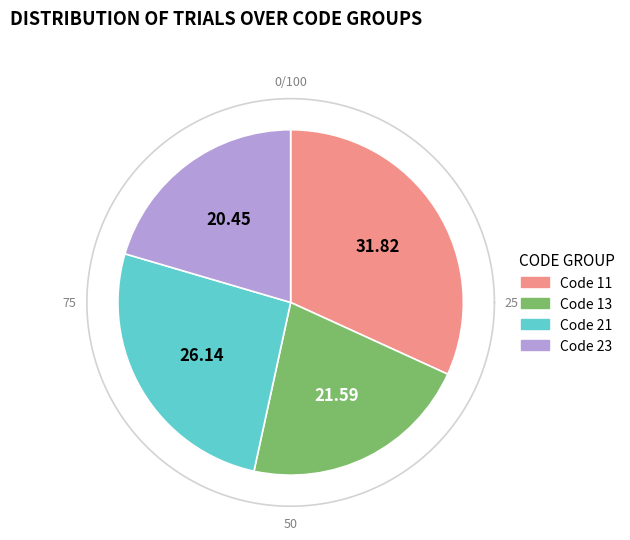

Combined, do 24 and 14 account for over 50%?

No